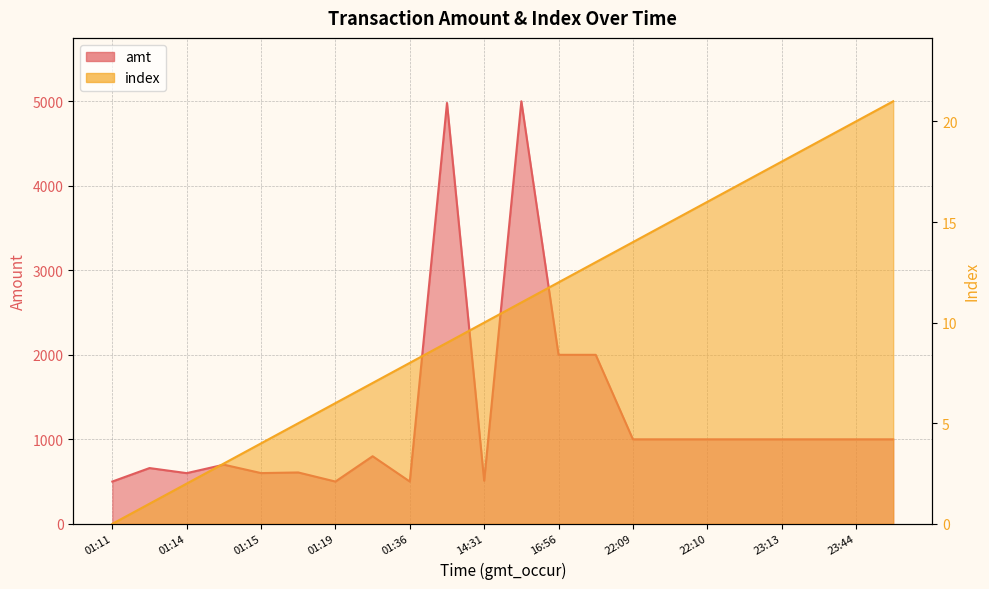

What is the label of the 16th point from the right?

01:19